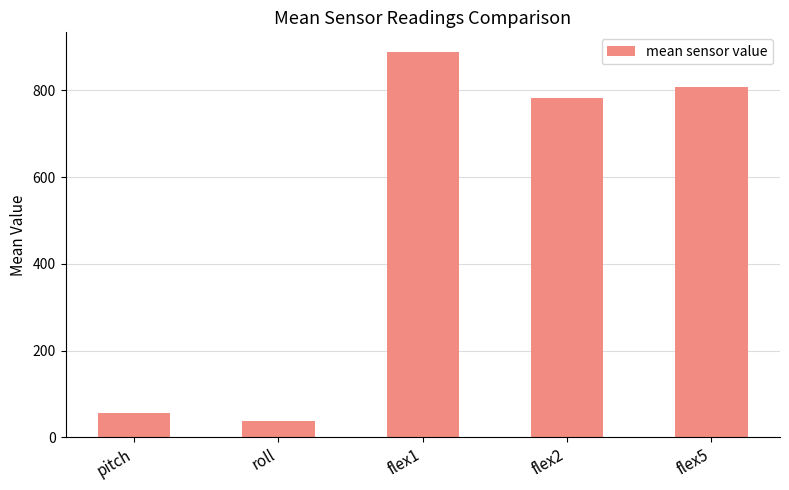

What position from the left is flex1?

3